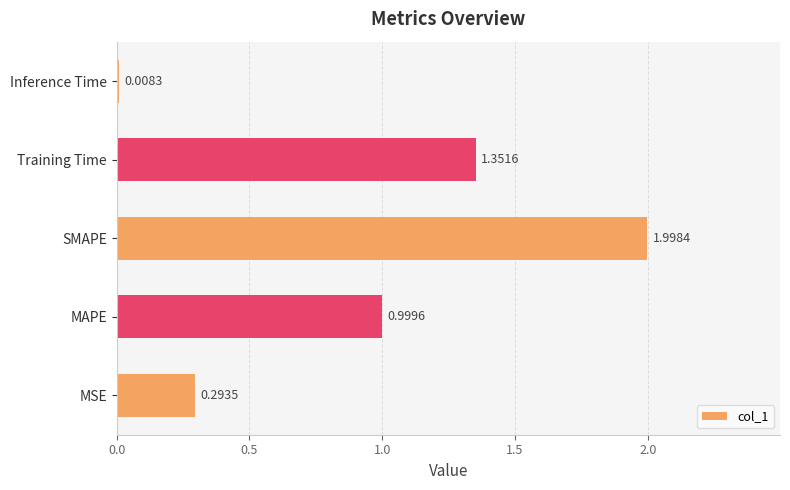

How many series are shown in this chart?

1